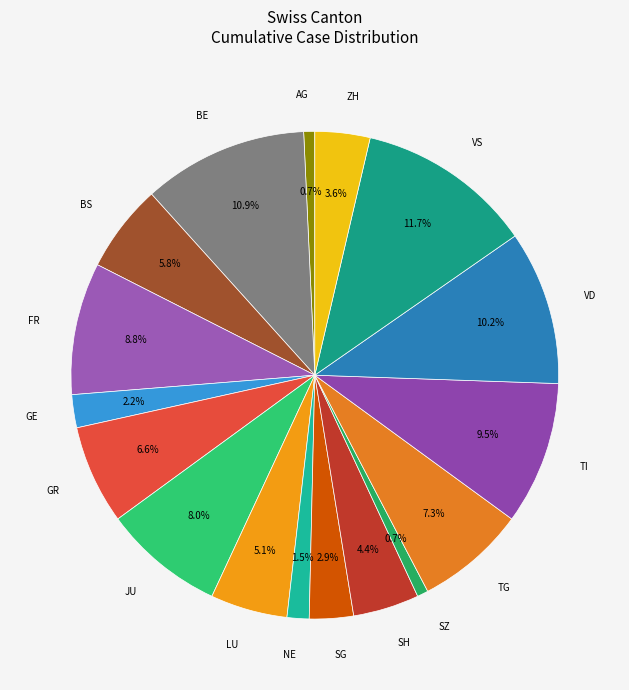

Is there a majority slice in this chart?

No